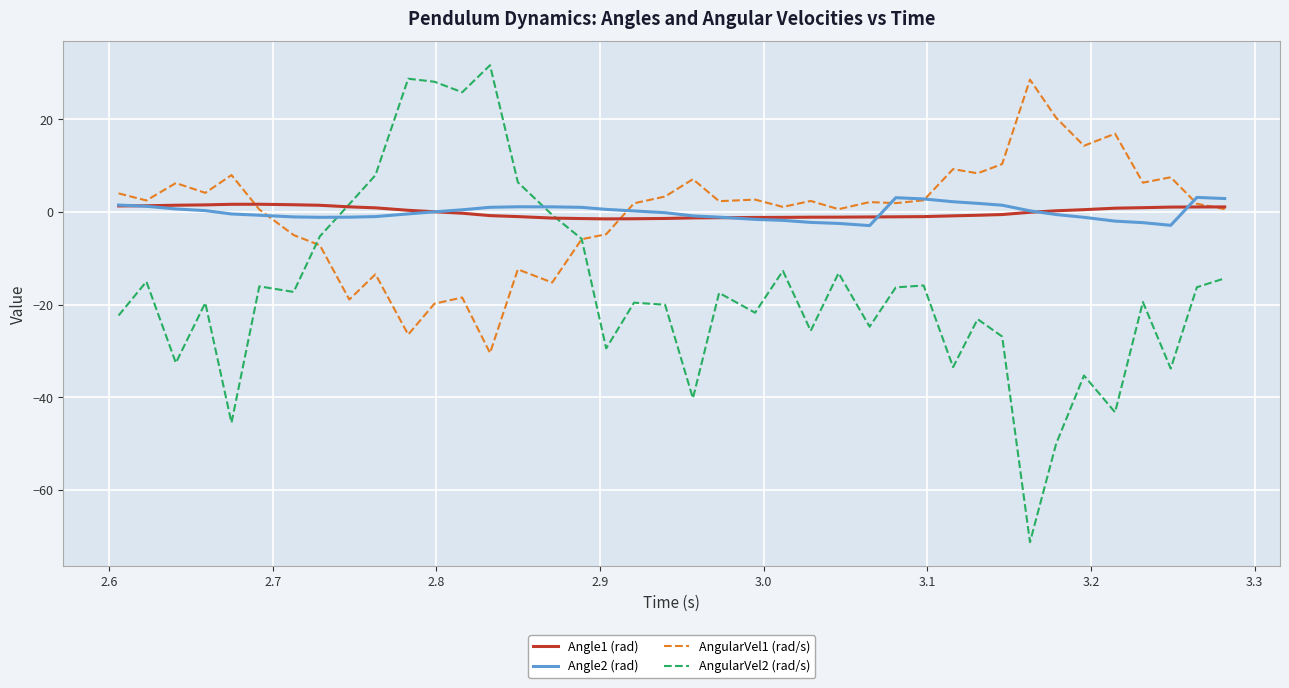

True or false: AngularVel2 (rad/s) and Angle2 (rad) intersect in this chart.

True